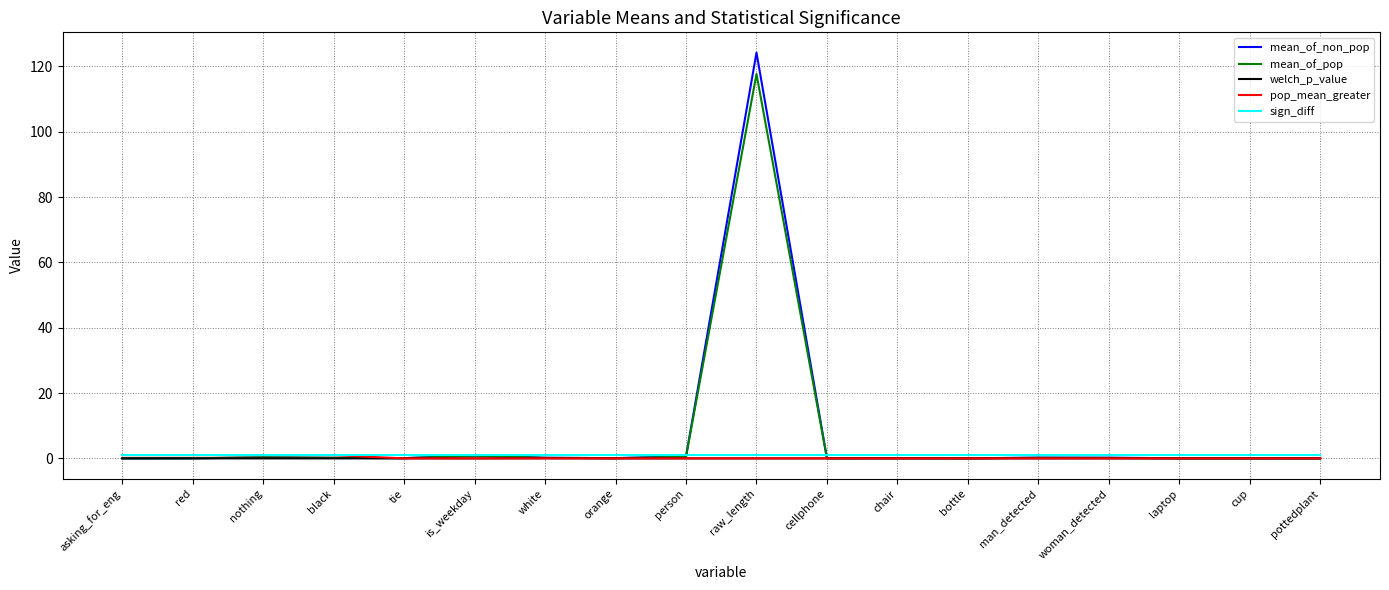

Count the number of categories in the chart.

18